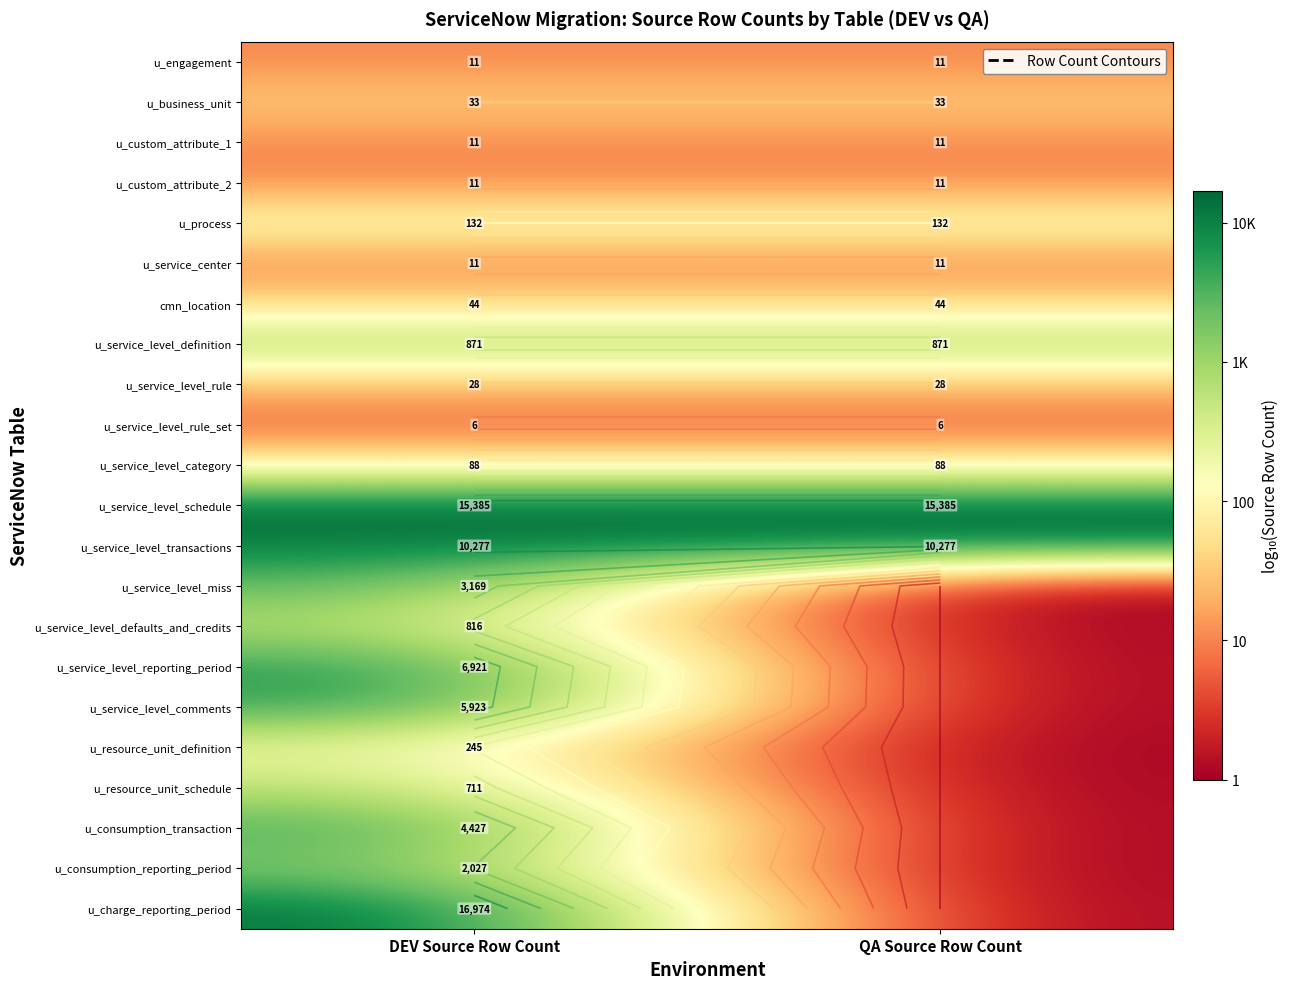

What is the difference between the maximum and minimum values in the u_resource_unit_schedule series?

2.9